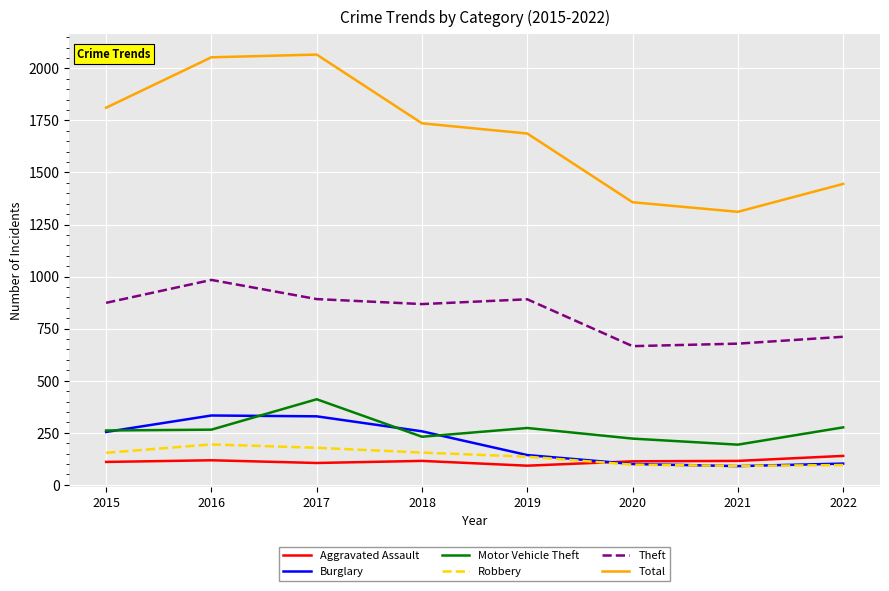

Which series ends up on top after the final intersection of Burglary and Motor Vehicle Theft?

Motor Vehicle Theft